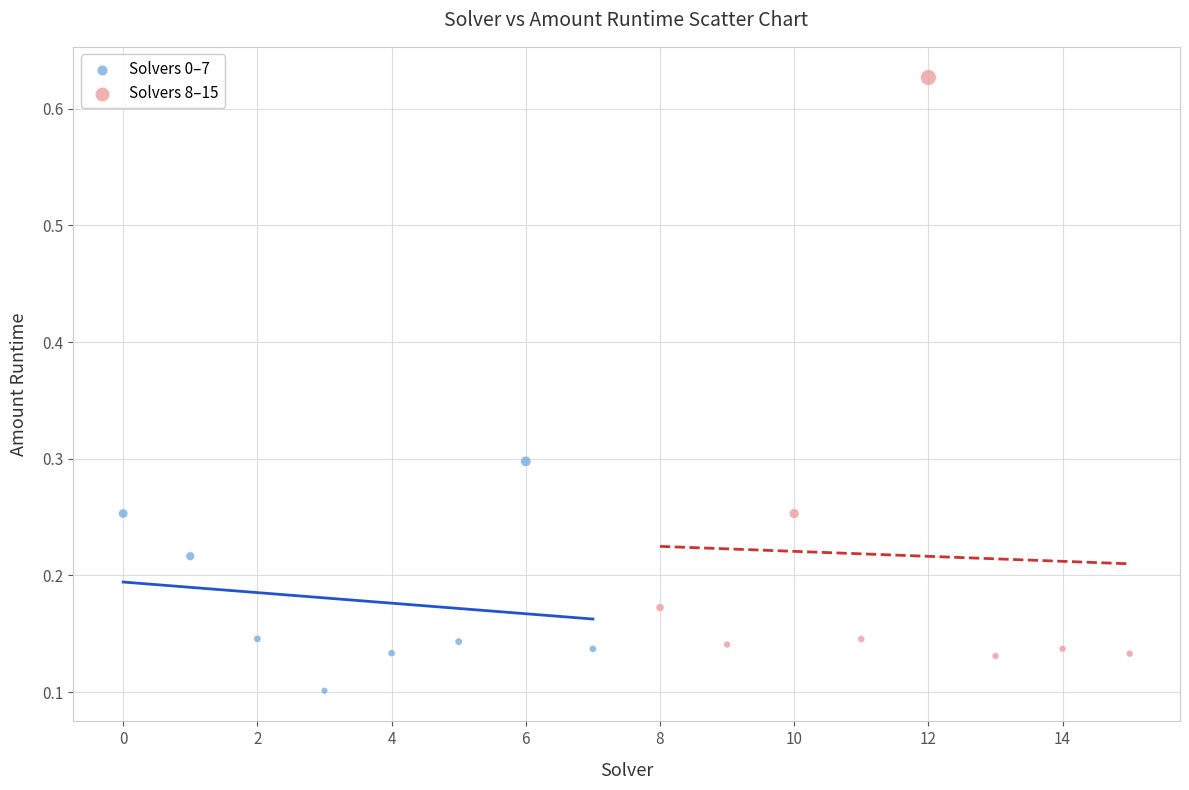

Which series contains the lowest Y value?

Solvers 0–7